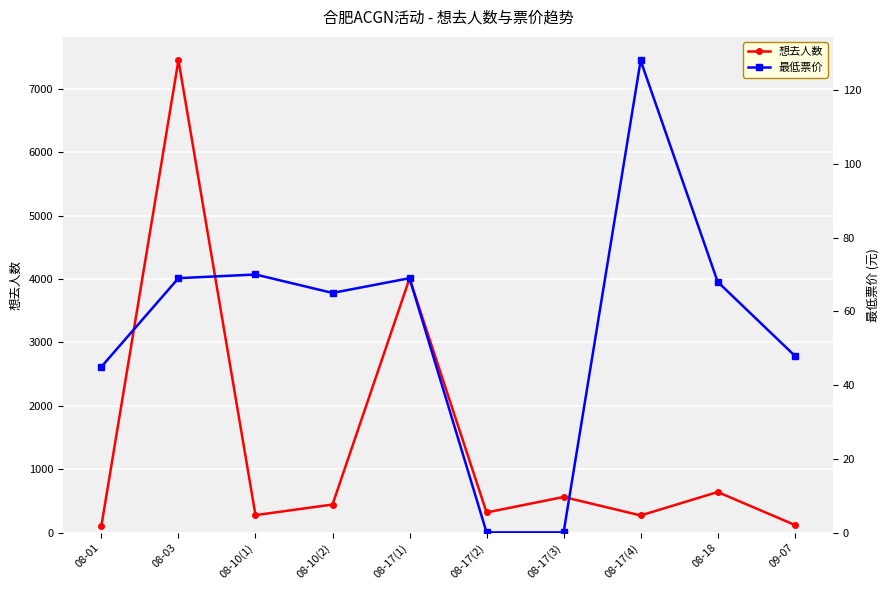

What is the sum of the 想去人数 values at 08-17(1) and 08-10(1)?

4286